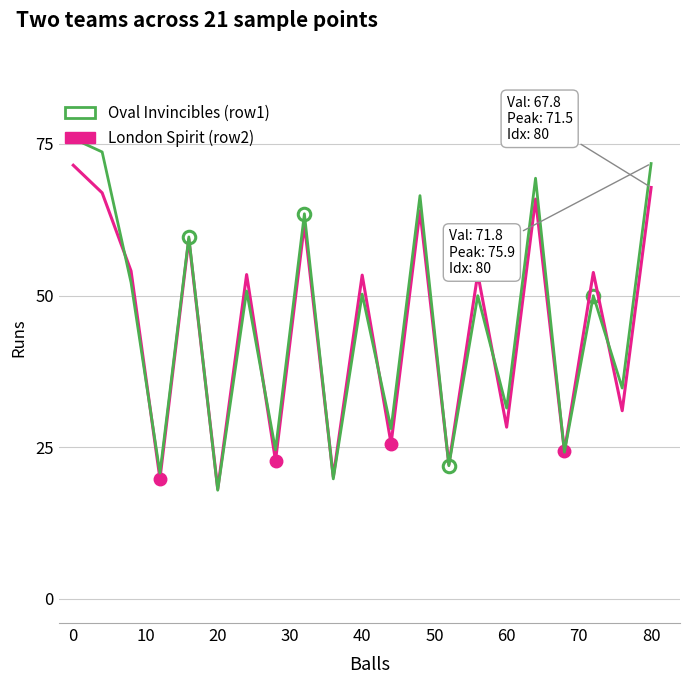

Reading left to right, transcribe all the data shown in this chart.

London Spirit (row2): 71.5	66.9	54.0	19.8	59.3	18.1	53.5	22.8	61.8	20.1	53.4	25.6	64.0	22.1	53.6	28.3	65.9	24.3	53.8	31.0	67.8
Oval Invincibles (row1): 75.9	73.7	52.1	20.7	59.7	17.9	50.8	24.6	63.5	19.8	50.2	28.1	66.5	21.9	50.0	31.4	69.3	24.2	50.0	34.8	71.8